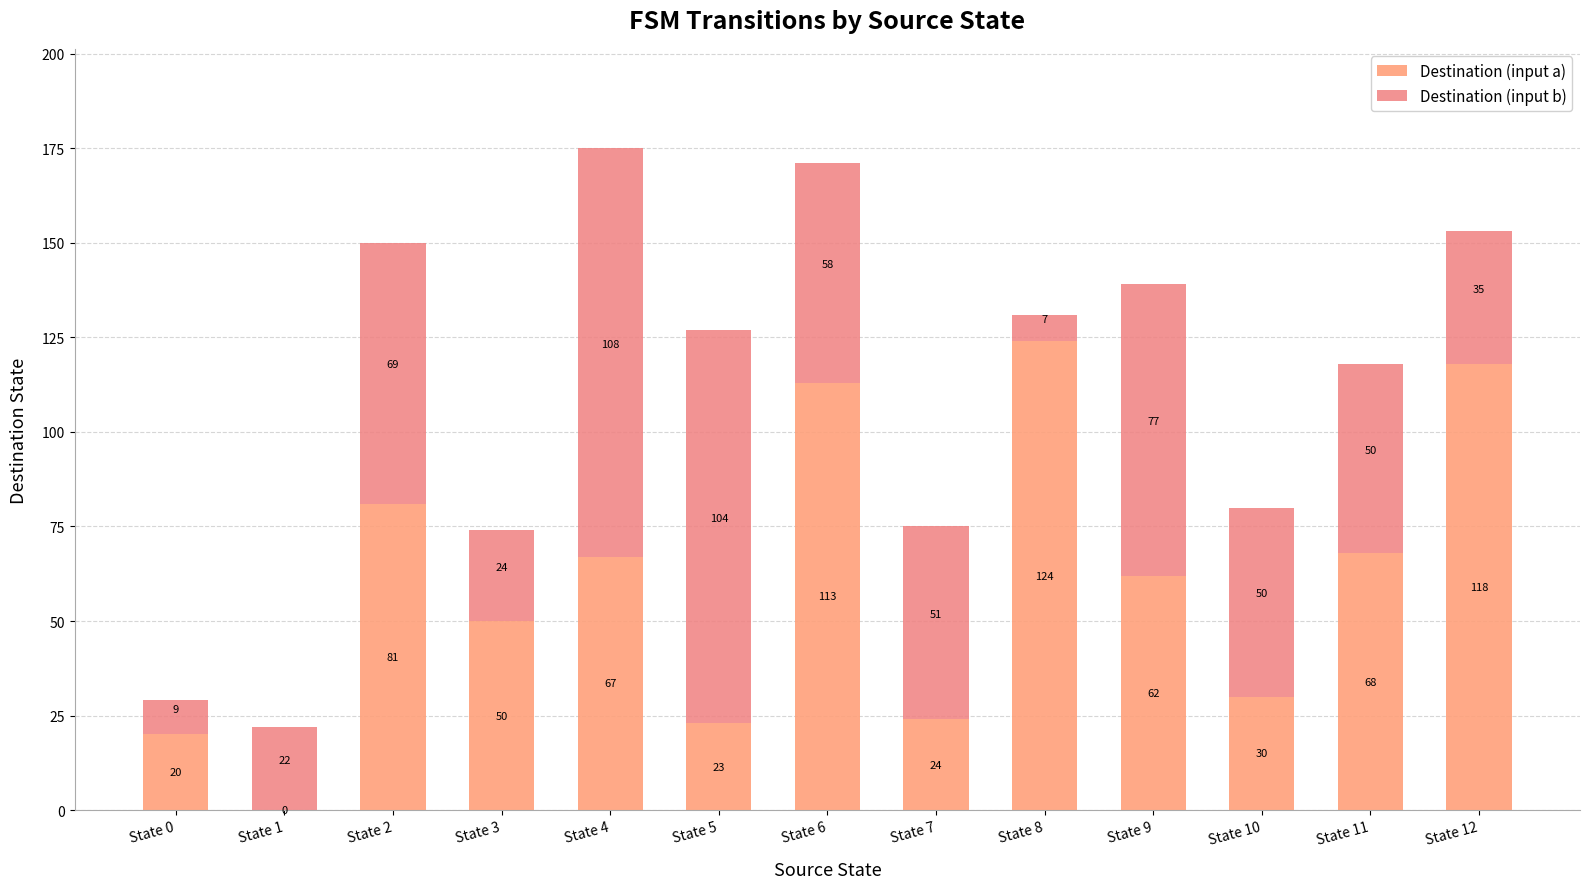

What is the sum of all Destination (input a) values?

780